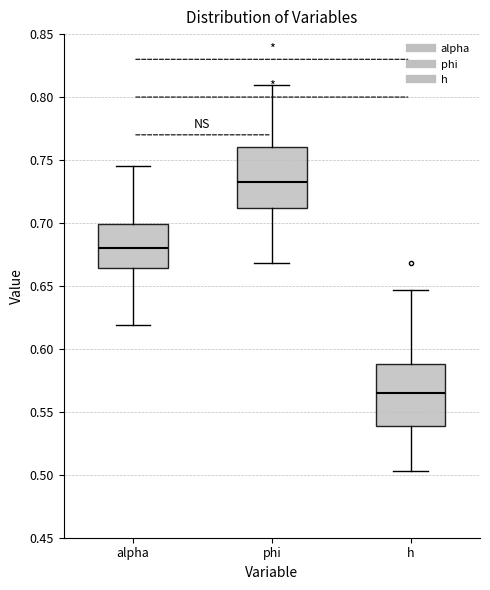

Where does the lower whisker of the box for phi end on the y-axis? The values are not printed on the chart, so give them approximately, as read against the axis.

0.670